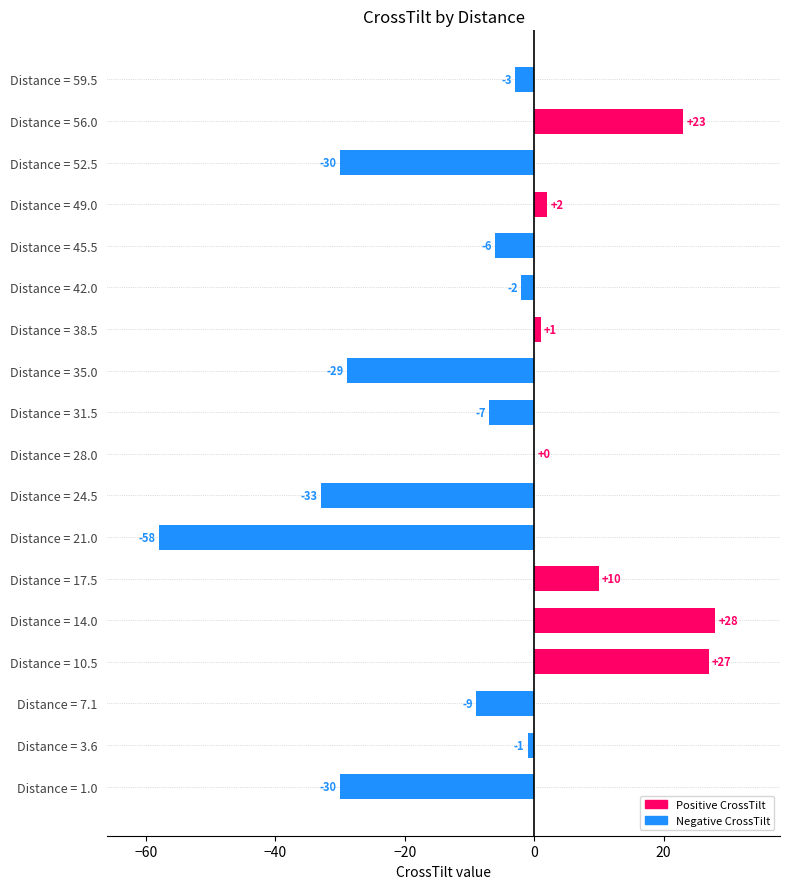

Between Distance = 31.5 and Distance = 42.0, which is larger?

Distance = 42.0